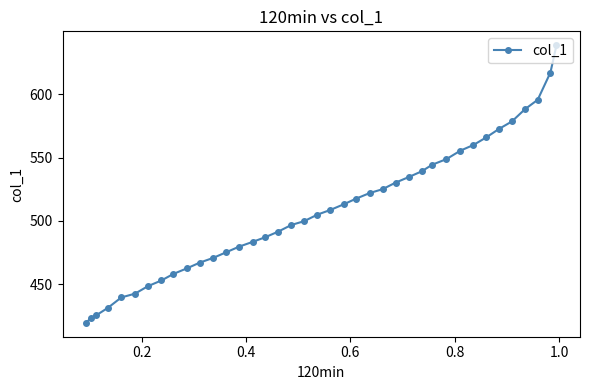

What is the average value?

508.2